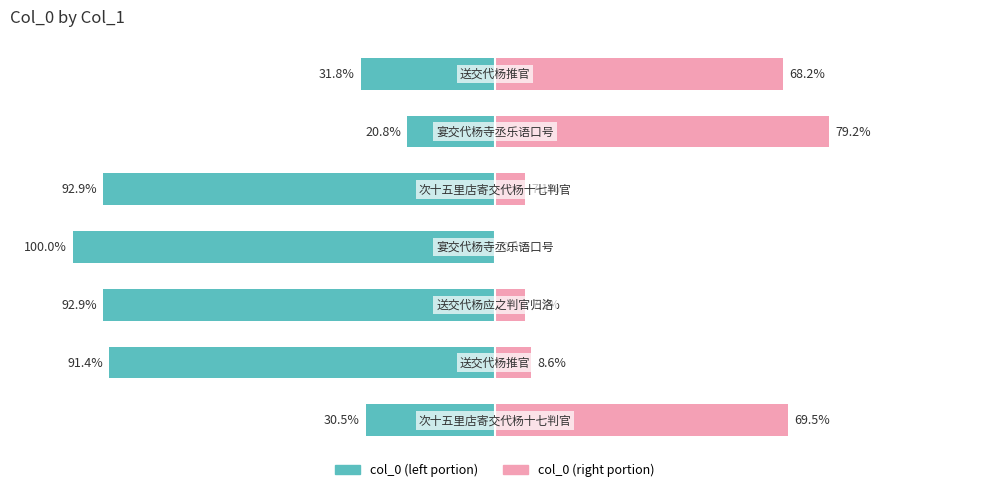

How many values in the col_0 (left portion) series are below -91?

4